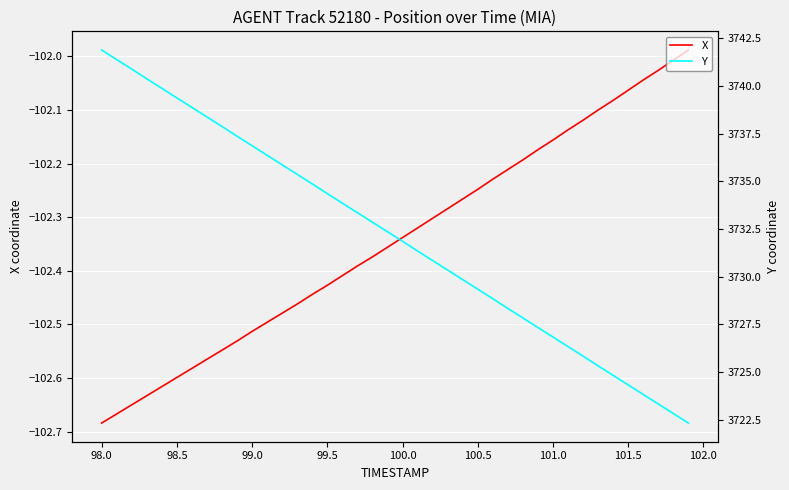

What are all the series names shown in the legend?

X, Y